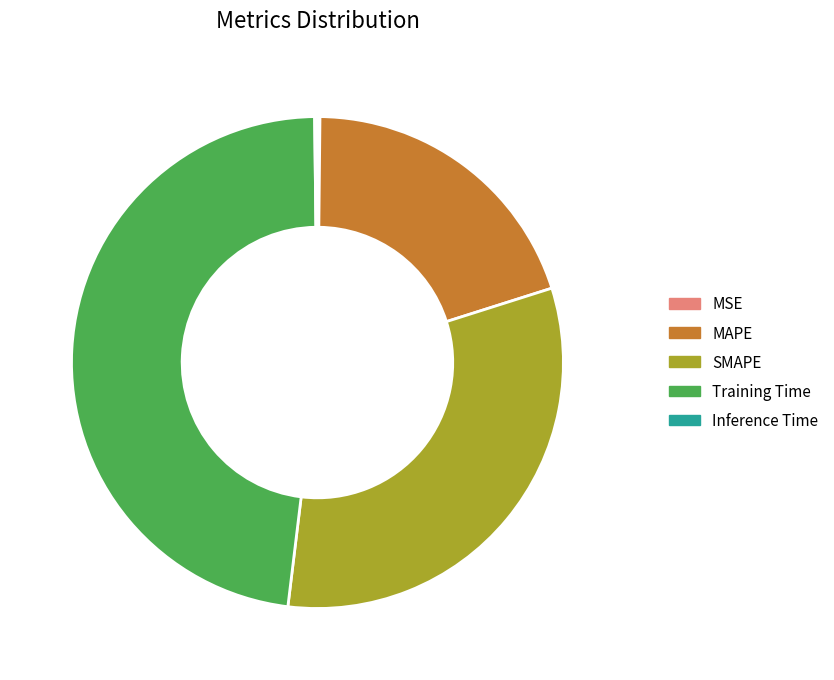

Which has a higher value, Training Time or MAPE?

Training Time